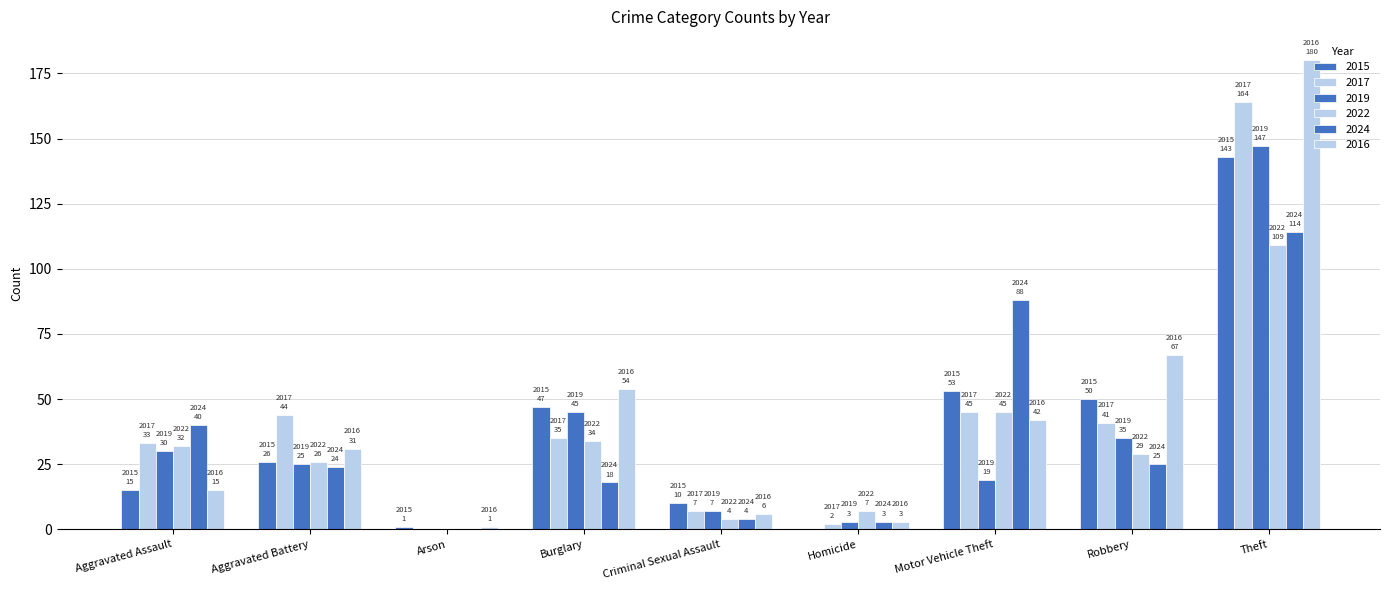

List the series in order of their peak value, highest first.

2016, 2017, 2019, 2015, 2024, 2022